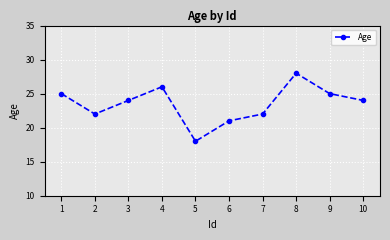

The value at 8 is 28. True or false?

True